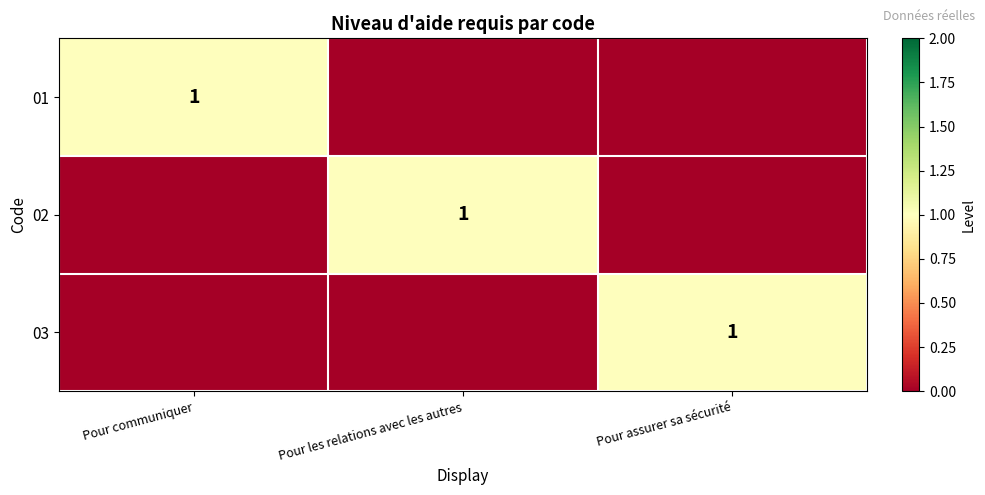

What is the difference between the maximum and minimum values in the 03 series?

1